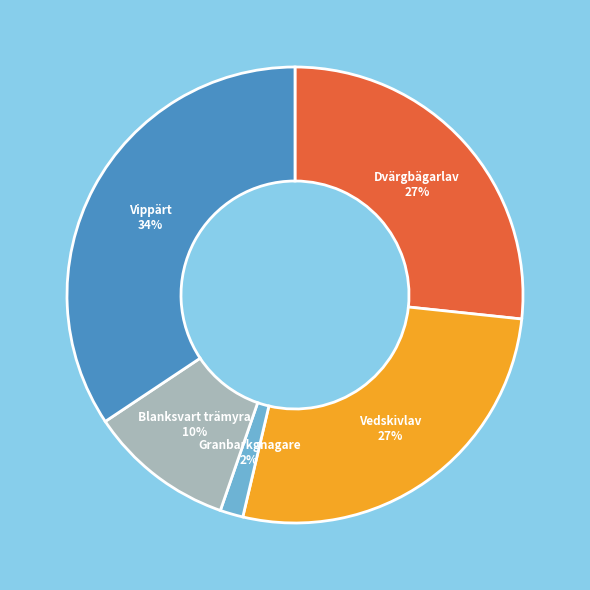

Which has a higher value, Granbarkgnagare or Blanksvart trämyra?

Blanksvart trämyra